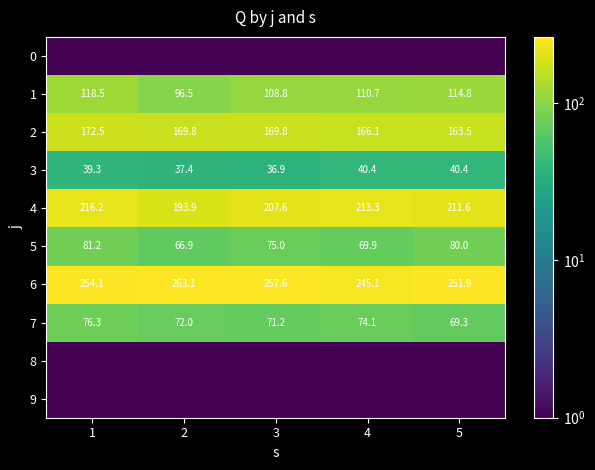

What is the average value of the 6 series?

254.4